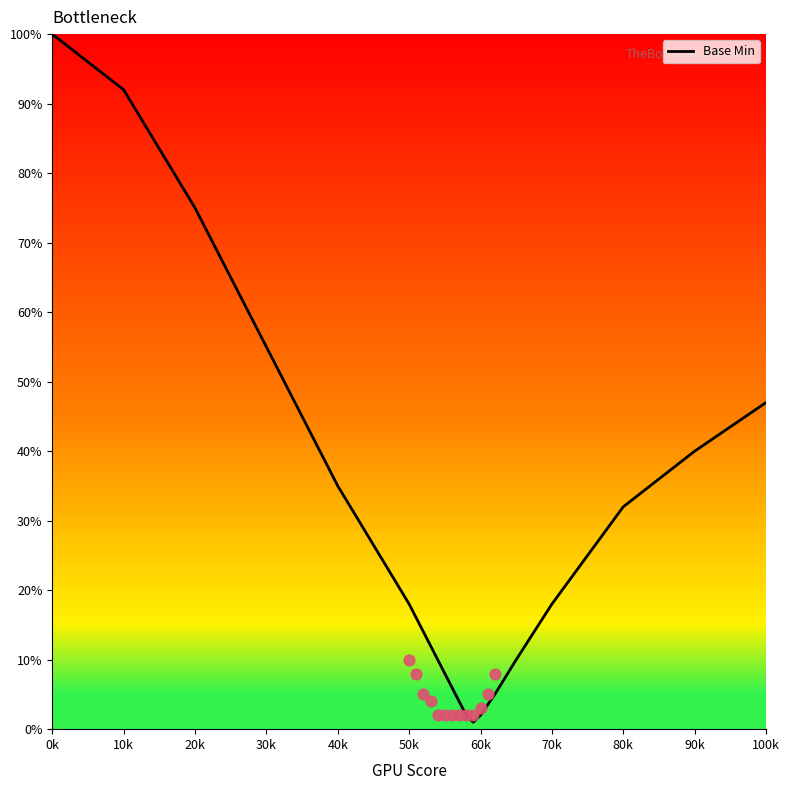

The Base Min series shows 23 at 40k. True or false?

False